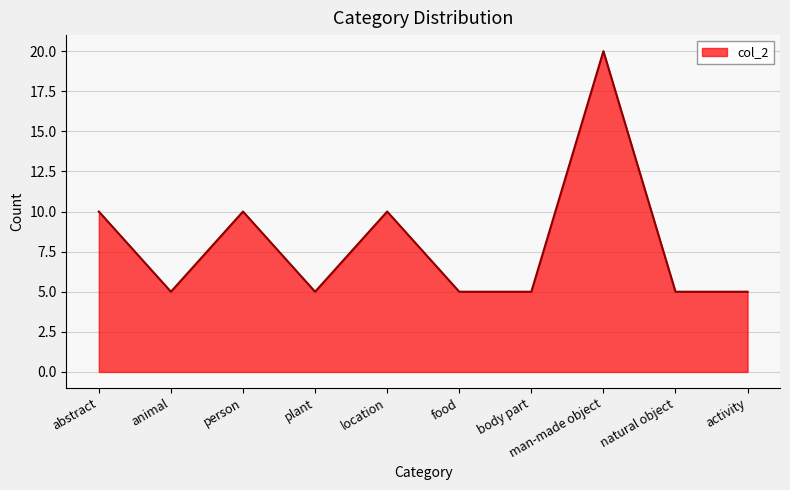

What is the difference between the values at location and animal?

5